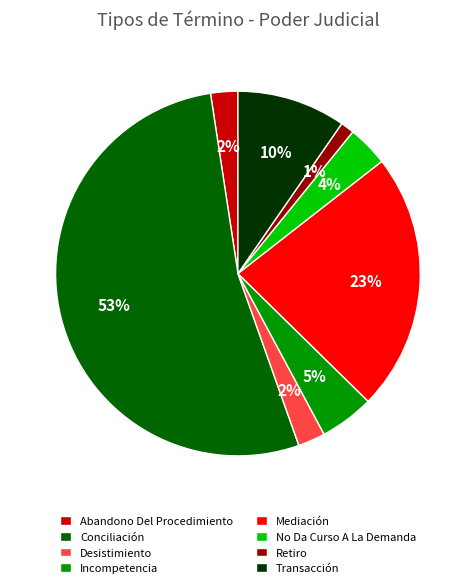

To the nearest percent, what is the difference between the largest and smallest slice percentages?

52%